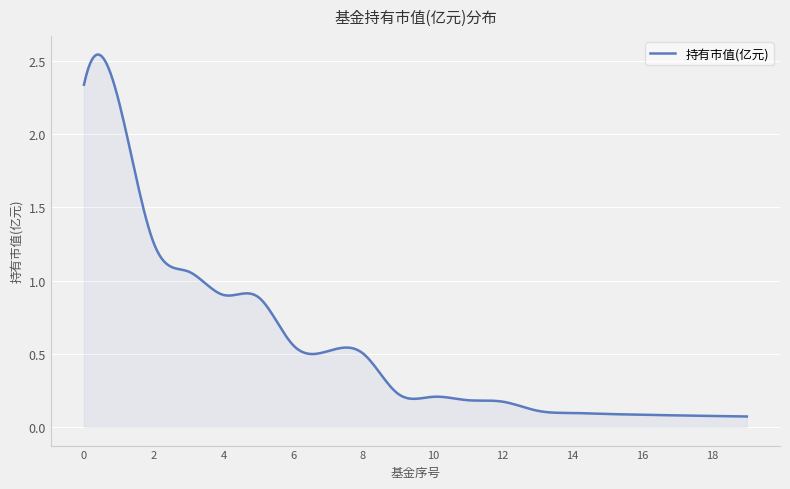

Does the chart display data point markers on the line(s)?

No